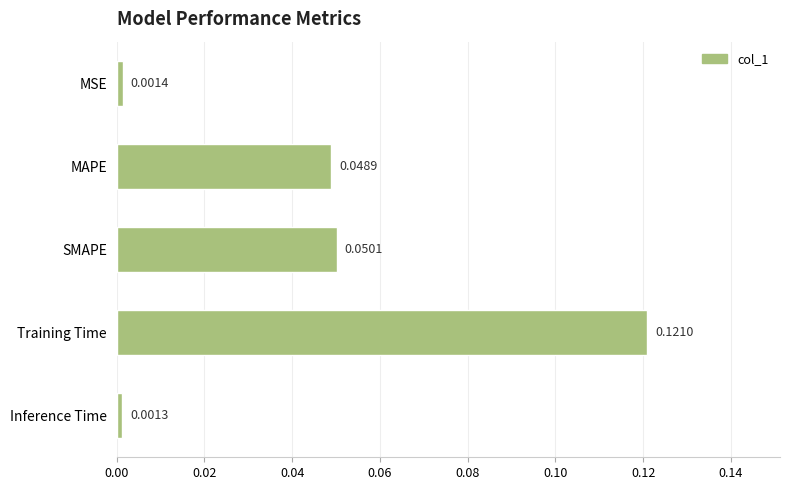

List the labels in order of value, largest first.

Training Time, SMAPE, MAPE, MSE, Inference Time